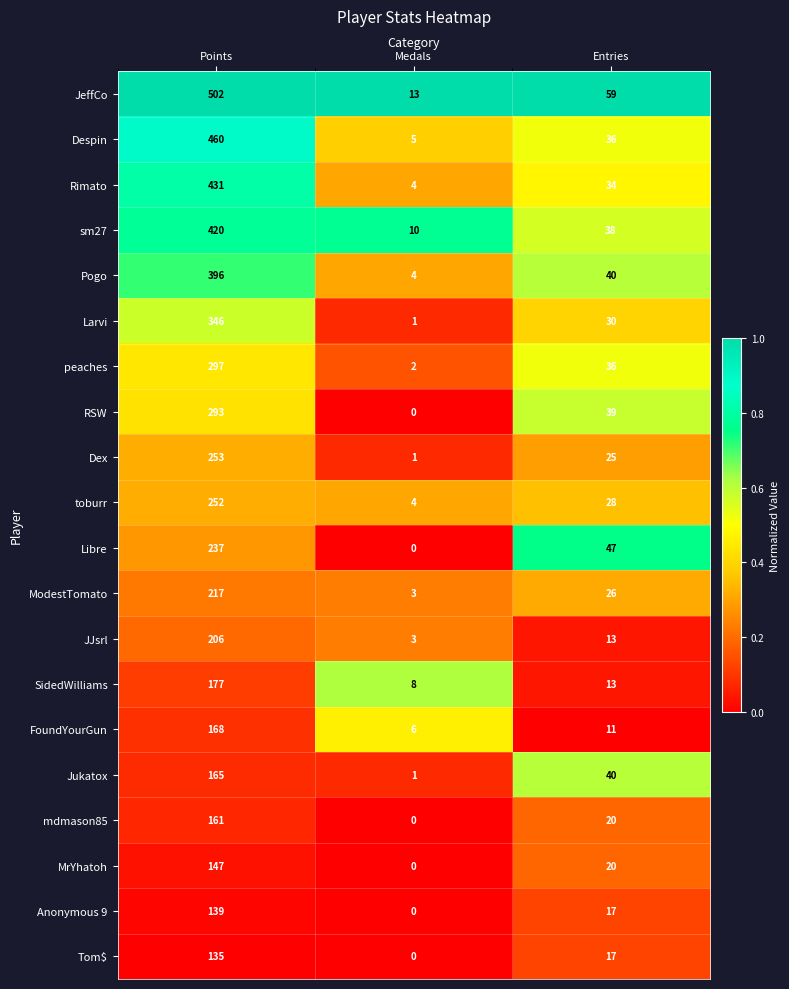

True or false: Jukatox has a value of 55 at Entries.

False